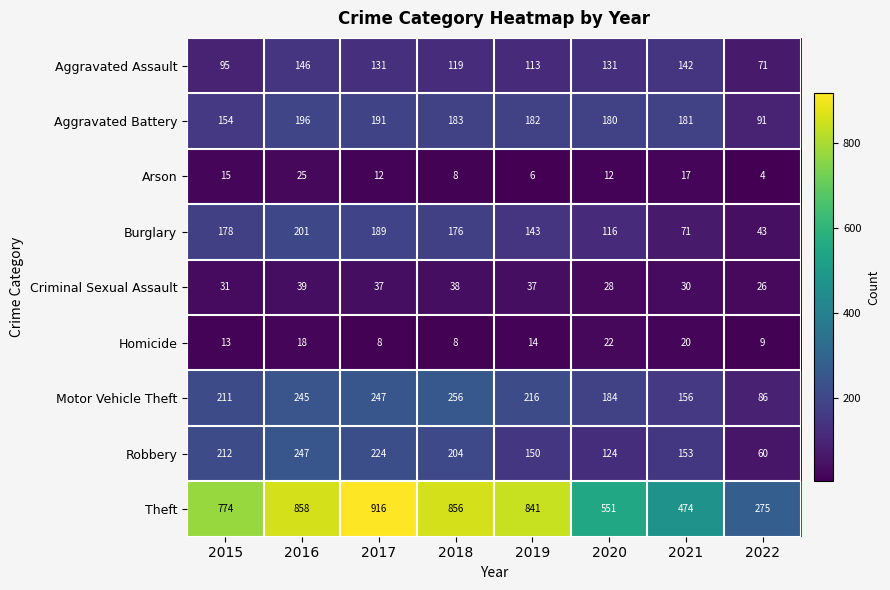

What is the average value of the Arson series?

12